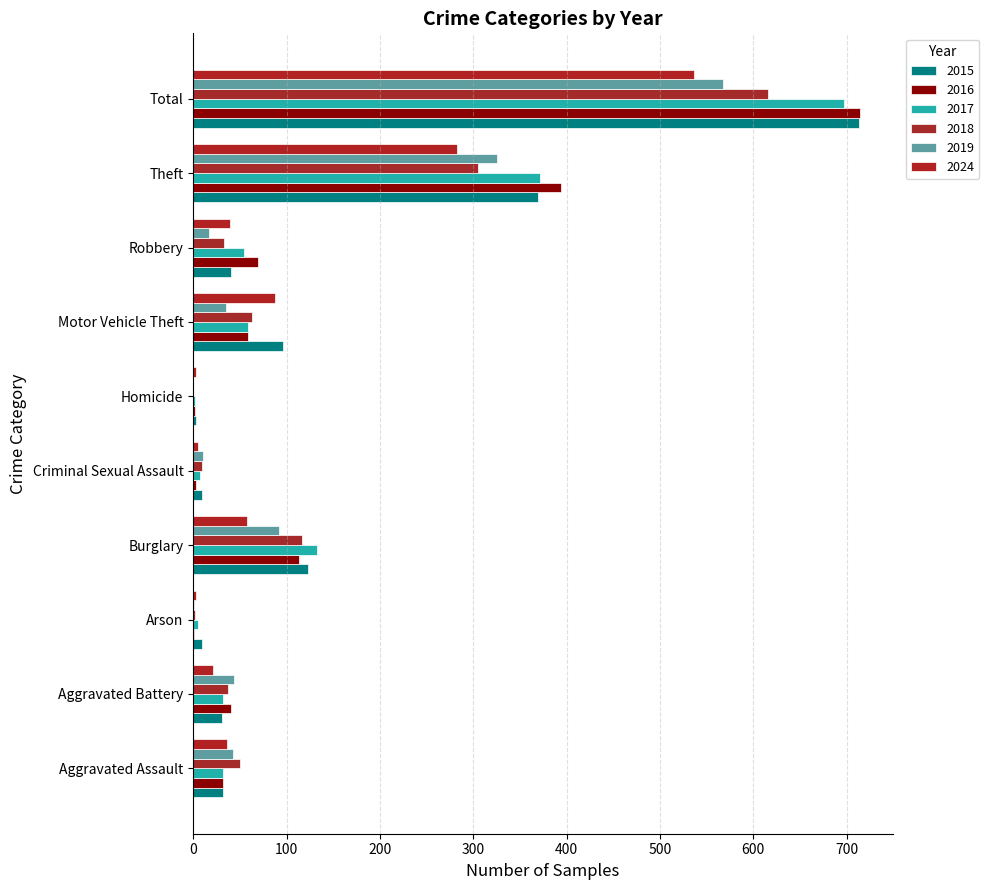

How many series are shown in this chart?

6